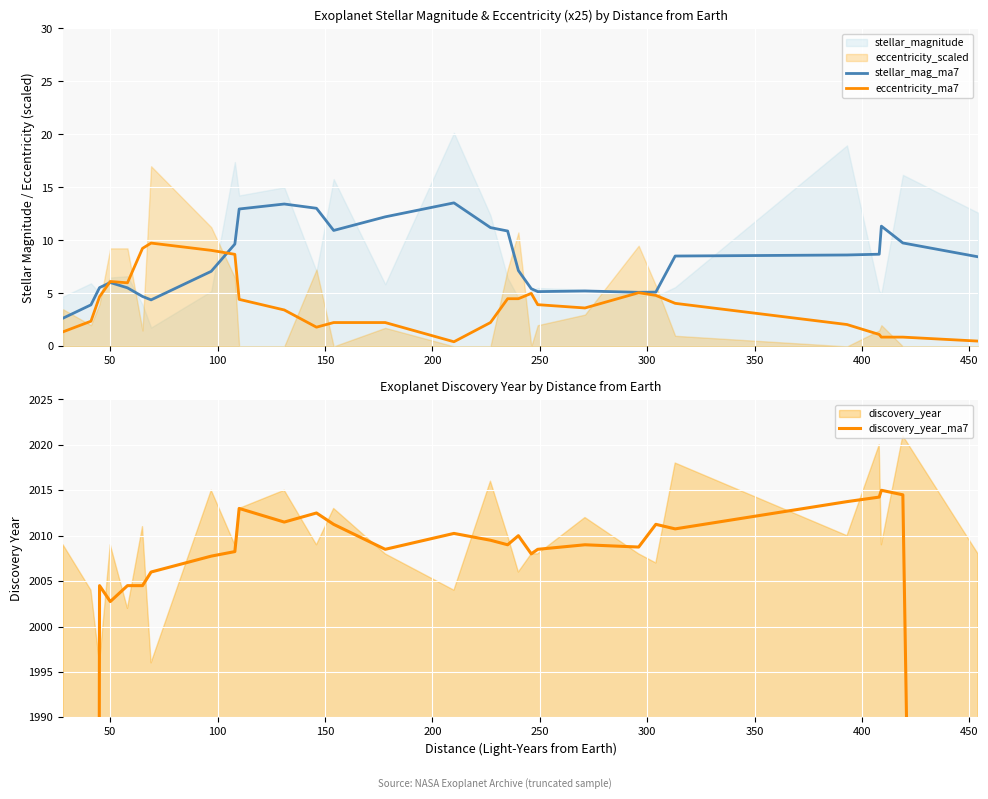

In discovery_year_ma7, how many points are lower than both neighbors (excluding endpoints)?

7